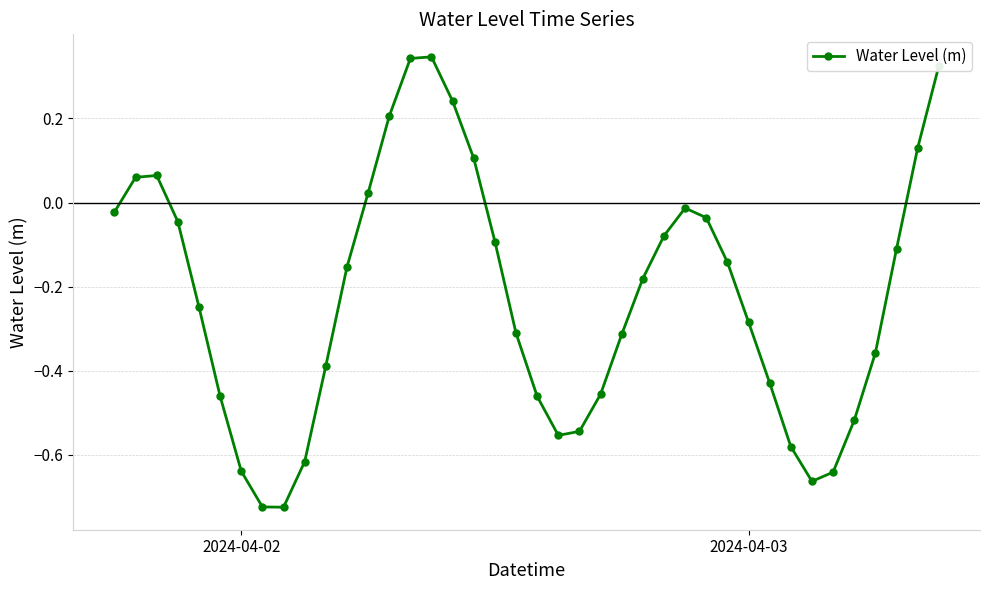

How many interior local peaks (higher than both neighbors) does the data have?

3